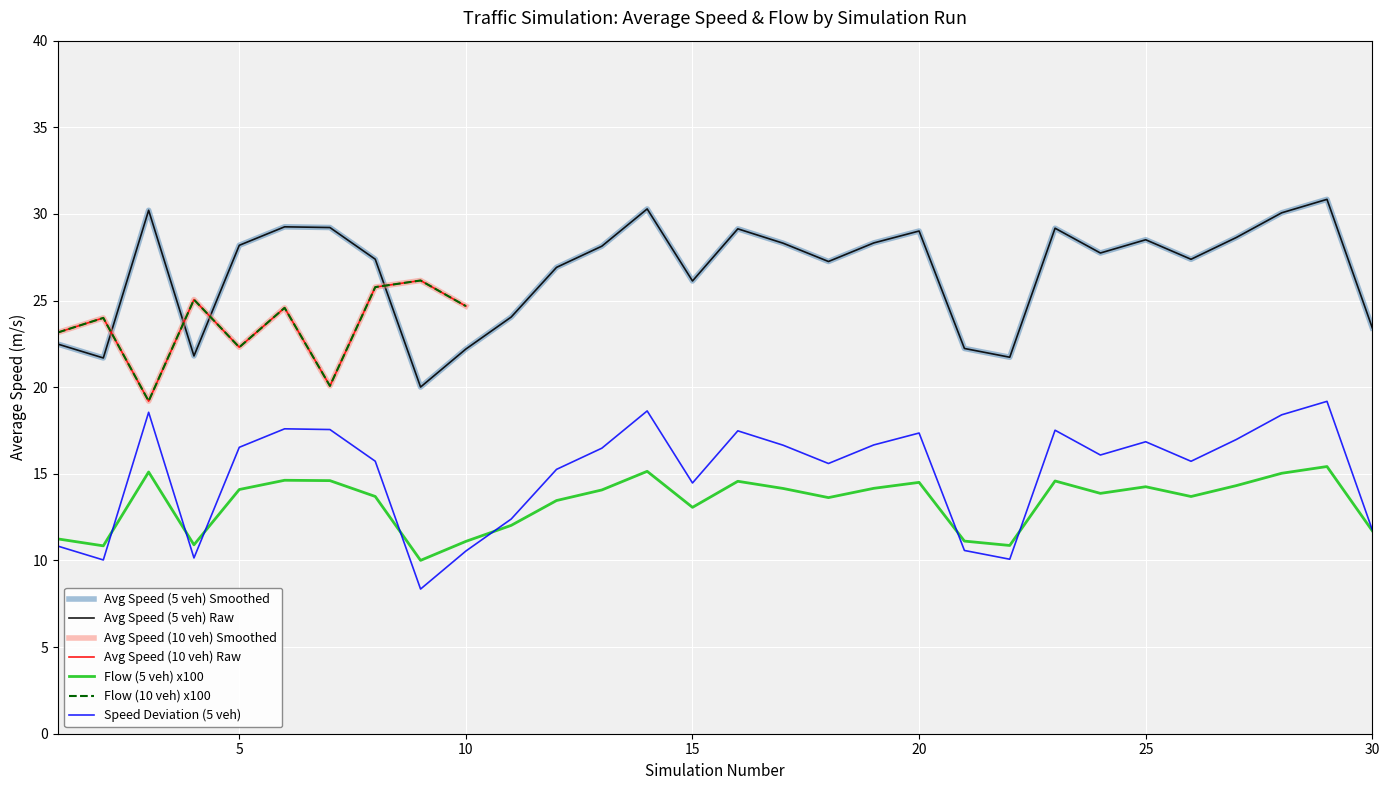

Is this an area chart (filled region under the line)?

No